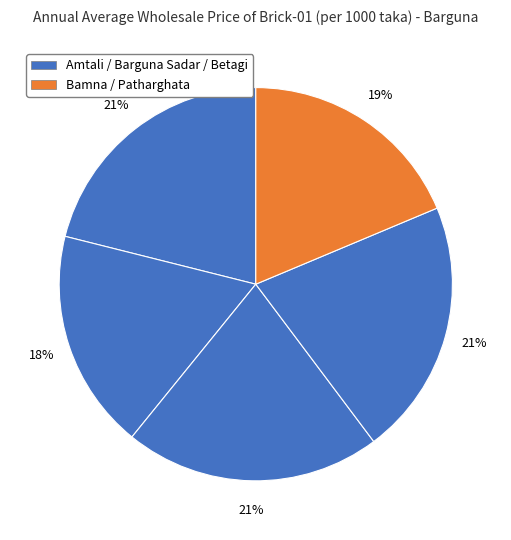

How many slices are in this pie chart?

5